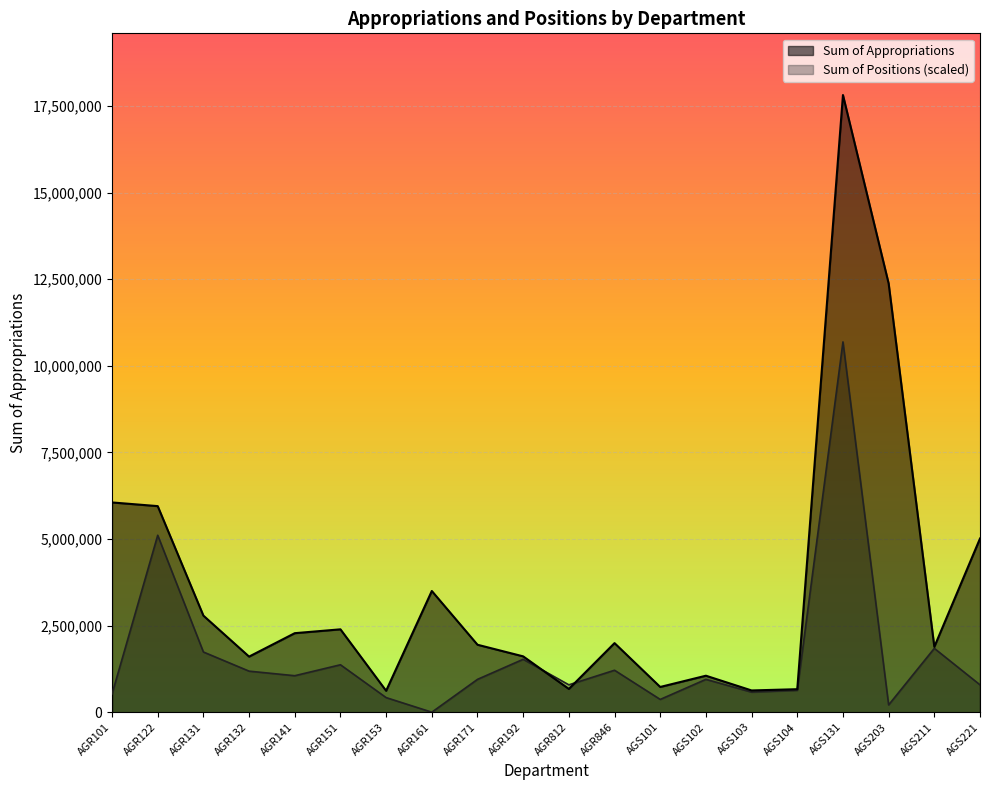

In Sum of Positions, how many points are lower than both neighbors (excluding endpoints)?

6